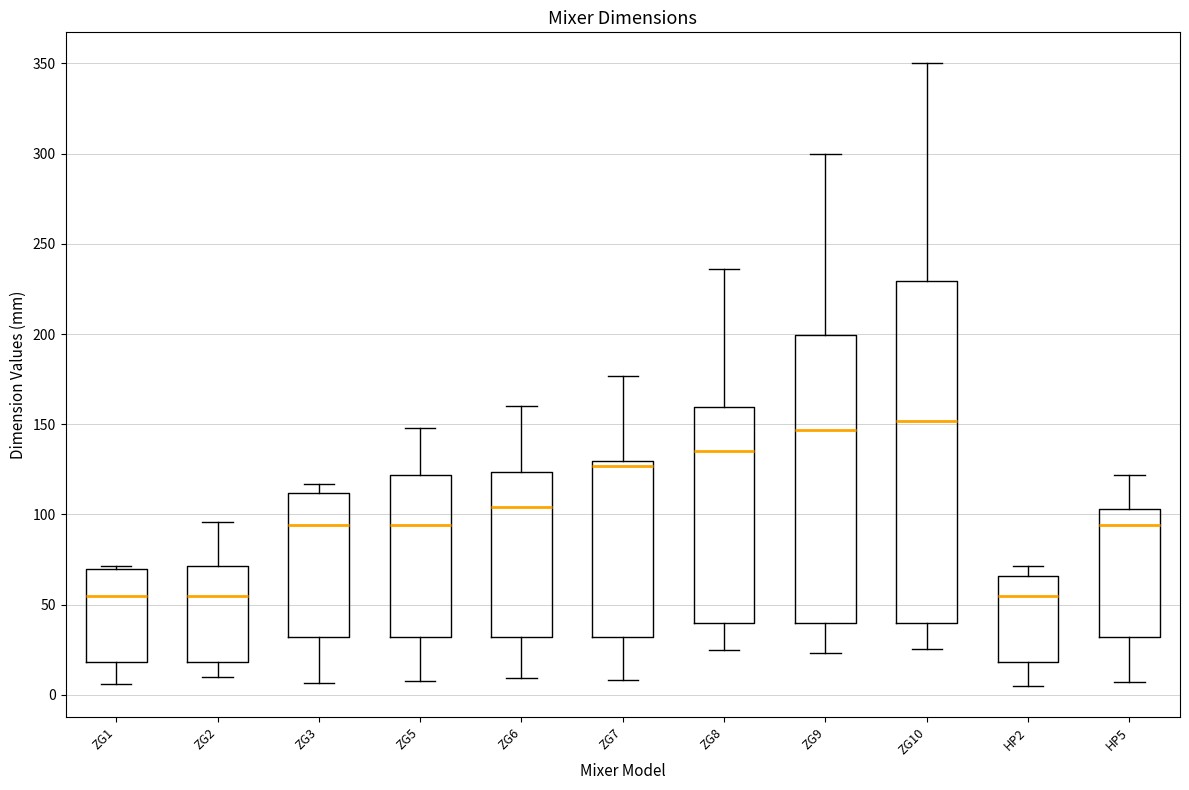

Where does the upper whisker of the box for ZG7 end on the y-axis? The values are not printed on the chart, so give them approximately, as read against the axis.

175